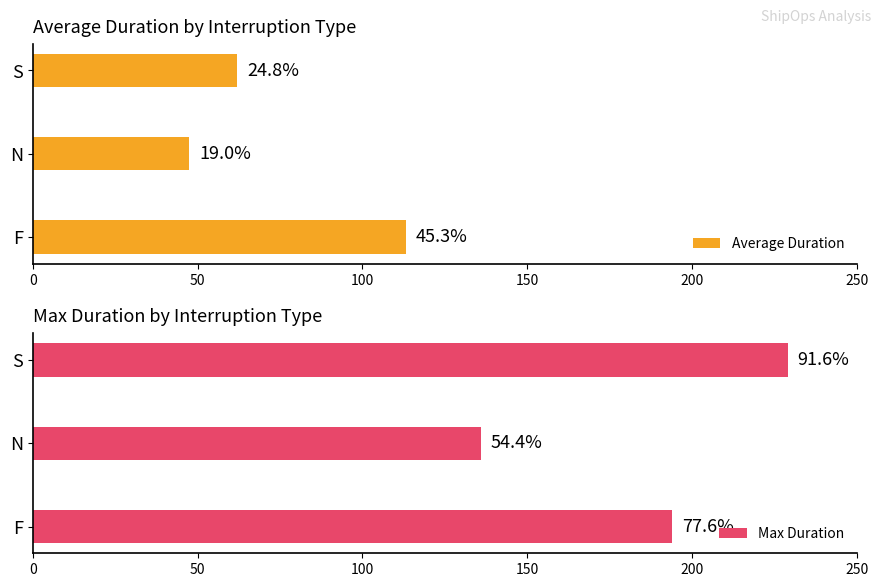

What is the value of the Average Duration bar at the 1st from the left?

113.2